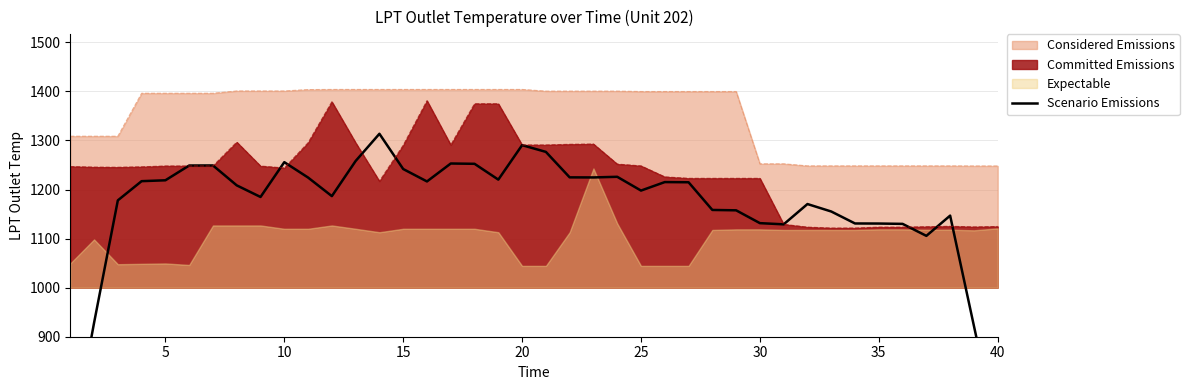

What is the smallest value displayed?

666.5